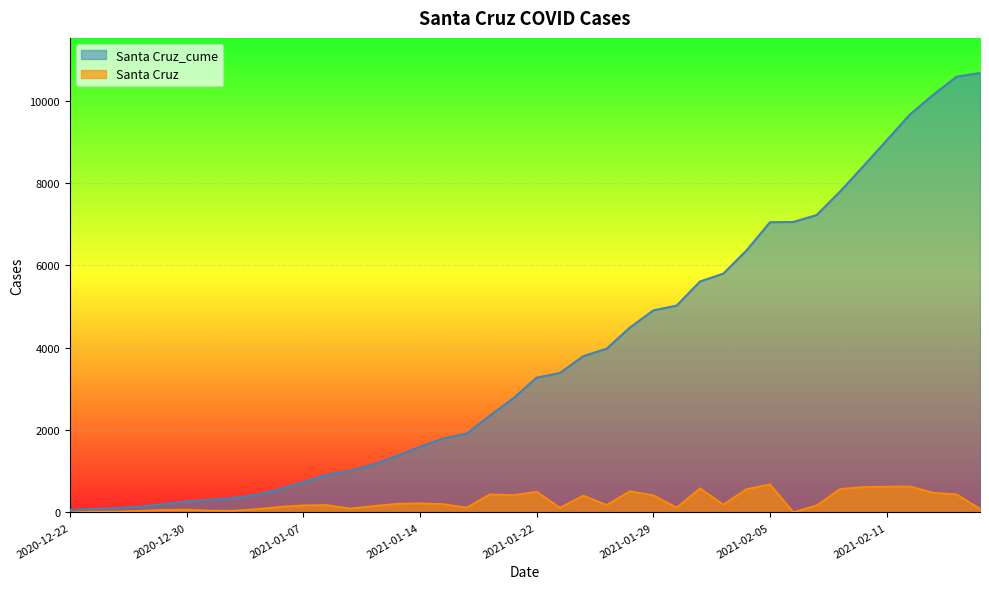

Reading right to left, transcribe all the data shown in this chart.

Santa Cruz_cume: 10675	10587	10148	9670	9039	8411	7794	7225	7056	7050	6368	5801	5609	5024	4907	4492	3977	3796	3387	3273	2770	2352	1913	1796	1595	1373	1164	1010	915	736	565	430	350	309	265	201	141	101	81	61
Santa Cruz: 88	439	478	631	628	617	569	169	6	682	567	192	585	117	415	515	181	409	114	503	418	439	117	201	222	209	154	95	179	171	135	80	41	44	64	60	40	20	20	0